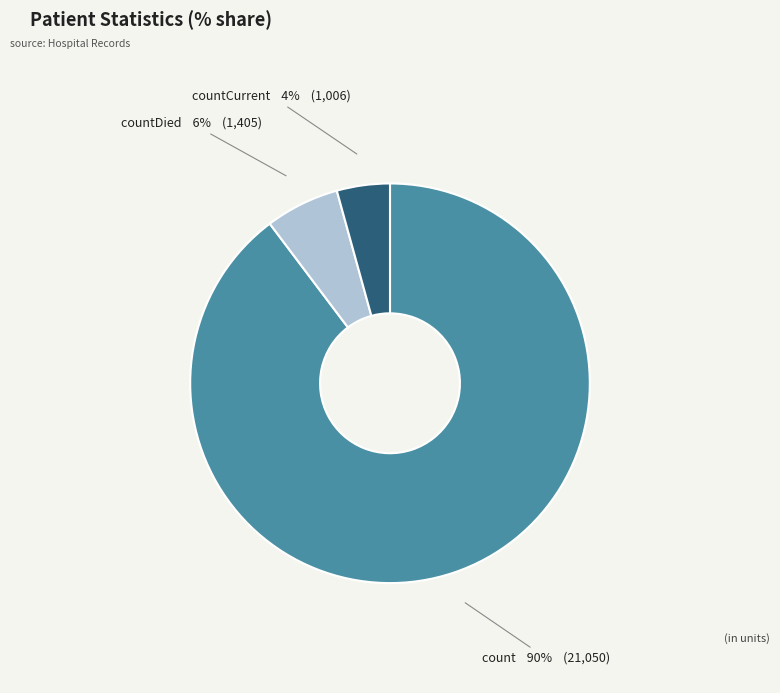

Is there any slice that represents more than half of the pie?

Yes